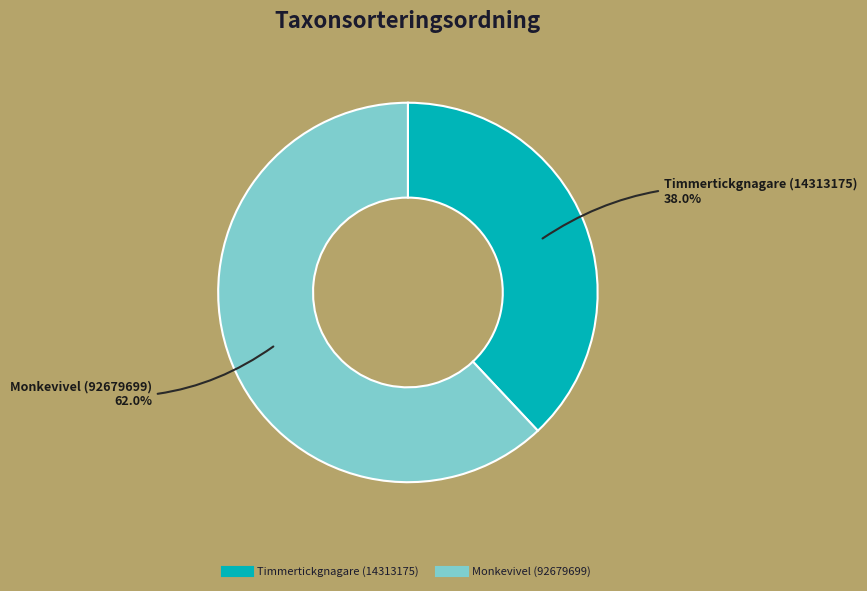

The Timmertickgnagare (14313175) slice represents 38% of the pie. True or false?

True